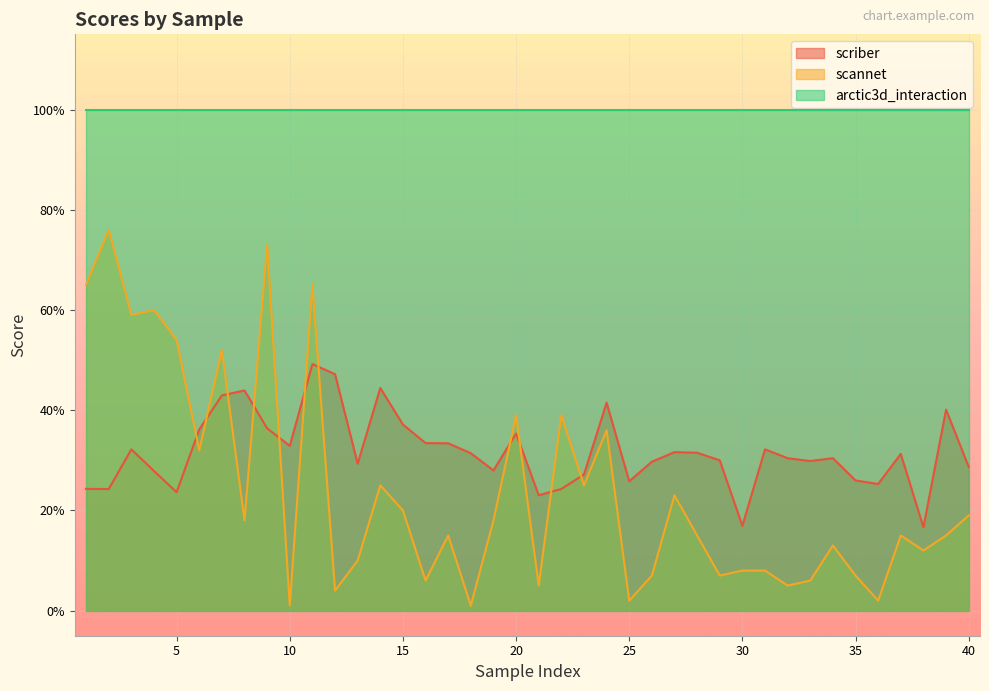

Rank the categories by scriber value from lowest to highest.

38, 30, 21, 5, 2, 22, 1, 36, 25, 35, 23, 4, 19, 40, 13, 26, 33, 29, 32, 34, 37, 18, 28, 27, 3, 31, 10, 17, 16, 20, 6, 9, 15, 39, 24, 7, 8, 14, 12, 11